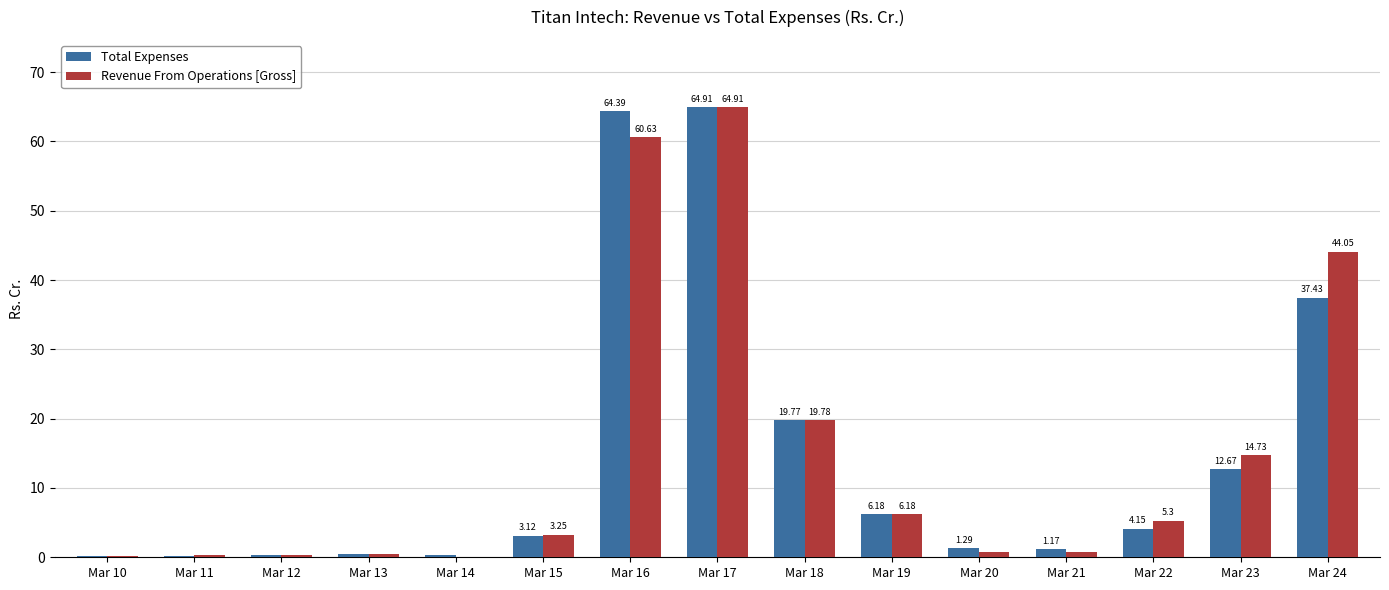

How many groups of bars are there?

15